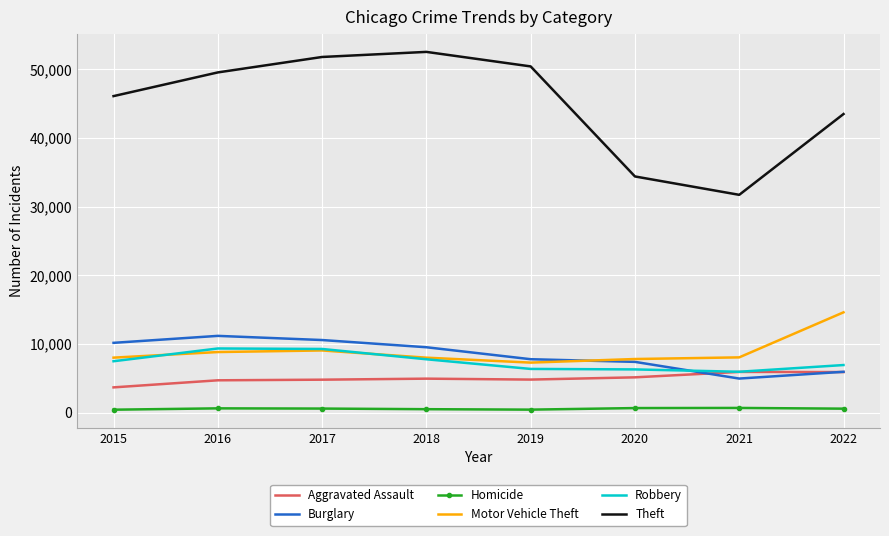

Is the value of Homicide at 2022 greater than the value of Robbery at 2020?

No